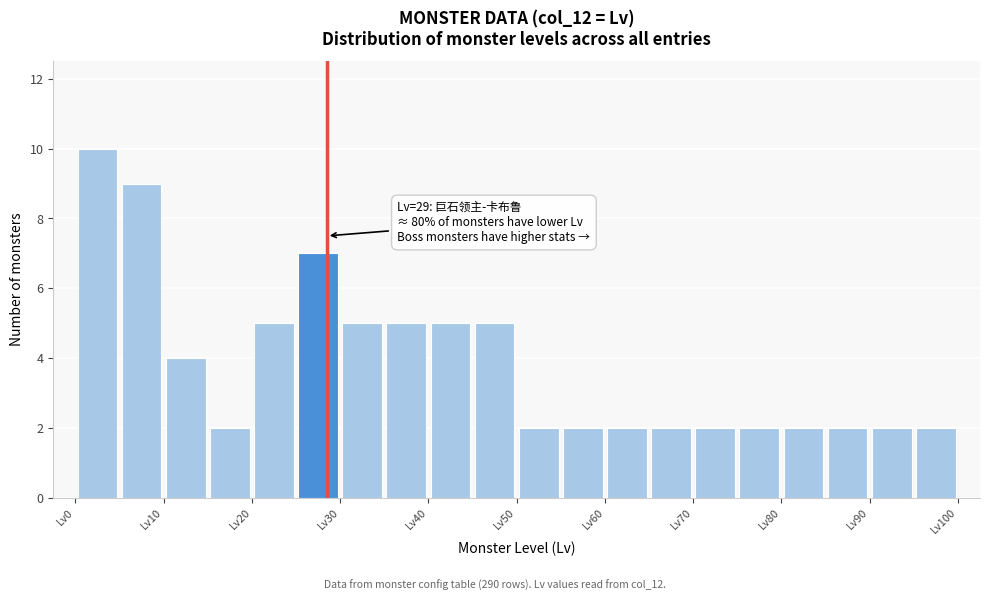

Over which range of the x-axis is the bar tallest?

0.5 to 5.5